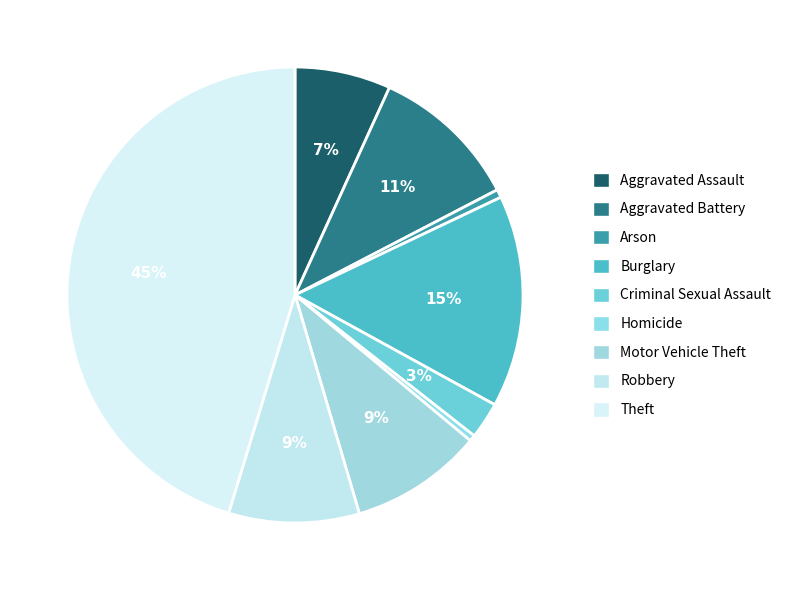

Is it true that Homicide is 6% of the pie?

False